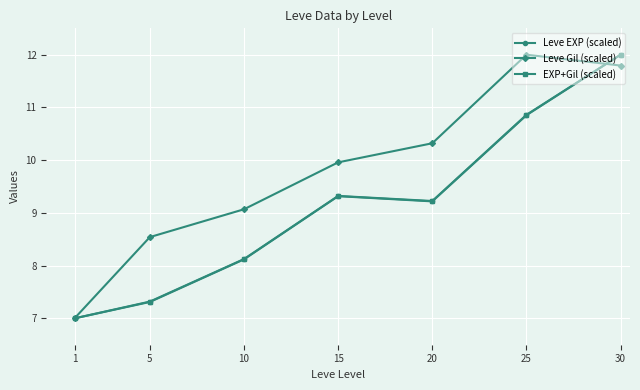

How many categories are shown in the chart?

7